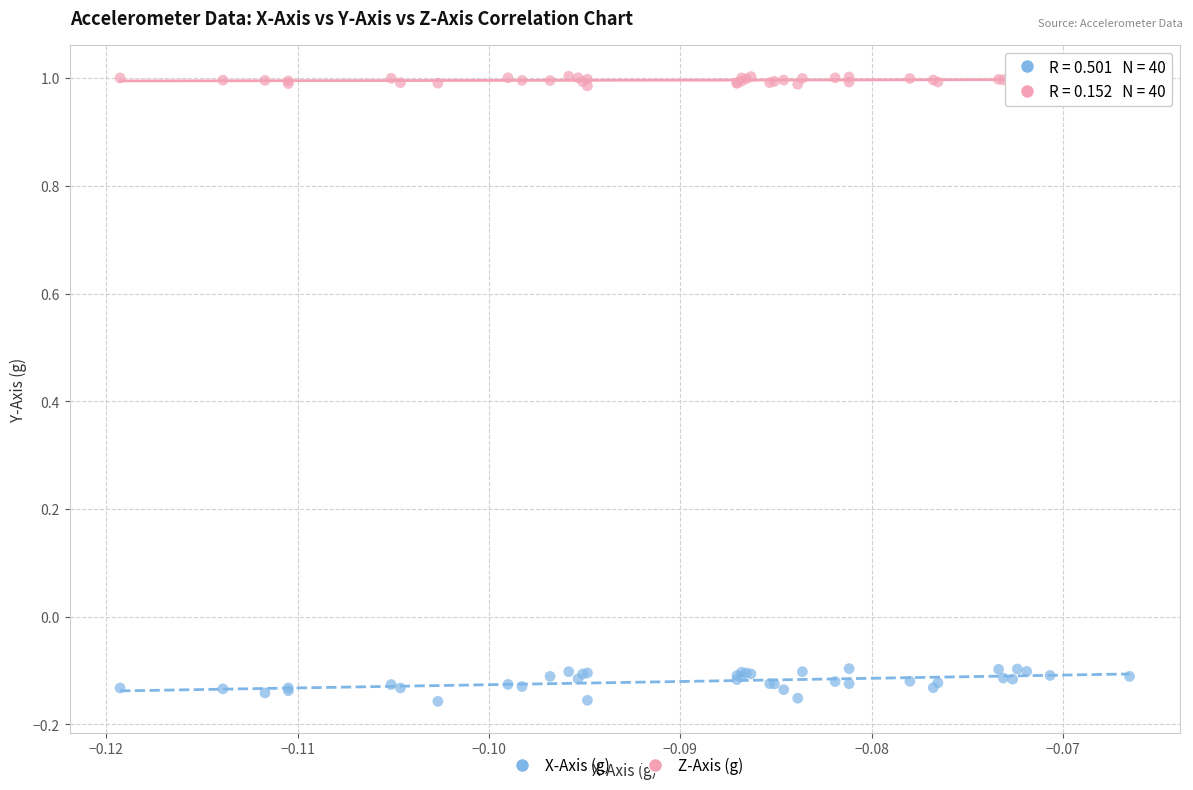

Which series has the largest Y range (max minus min)?

X-Axis (g)